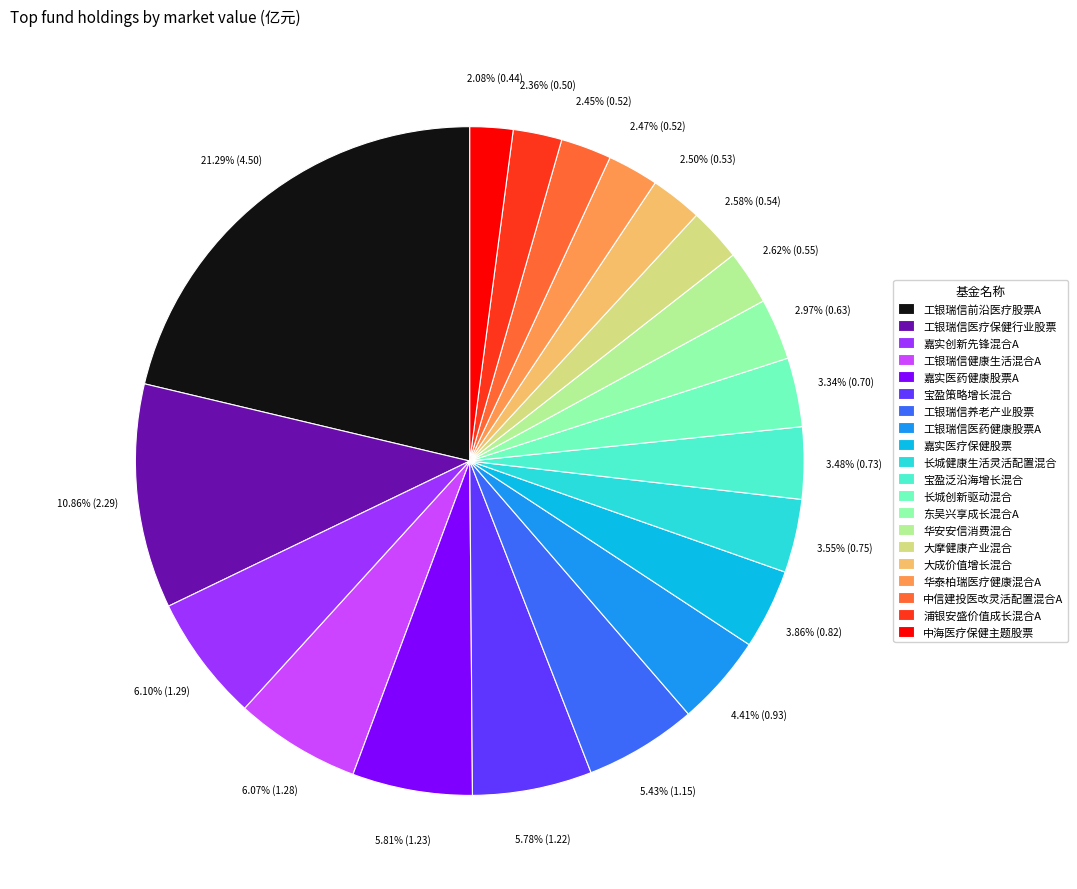

What percentage is the 中海医疗保健主题股票 slice, to the nearest percent?

2%